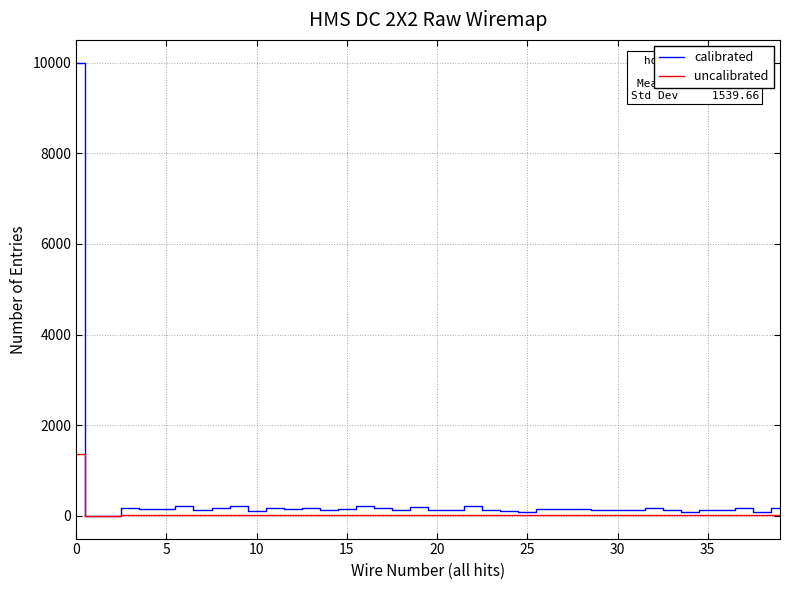

Which series has the widest spread of values?

calibrated